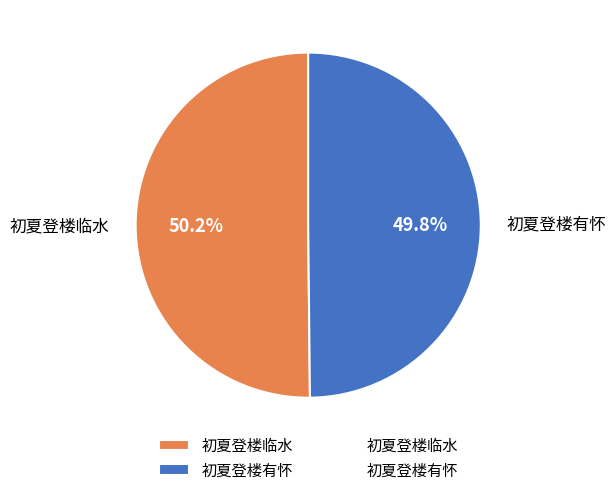

What percentage is NOT represented by 初夏登楼临水?

49.8%